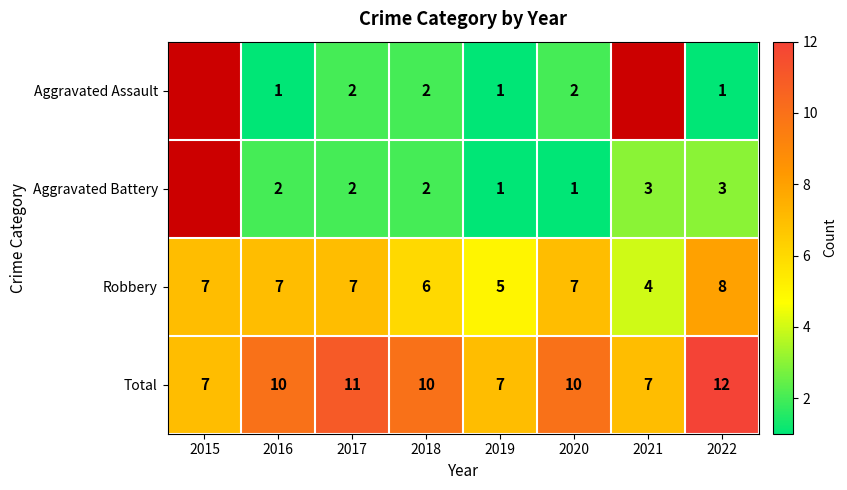

At 2020, list the series in order from smallest to largest.

Aggravated Battery, Aggravated Assault, Robbery, Total